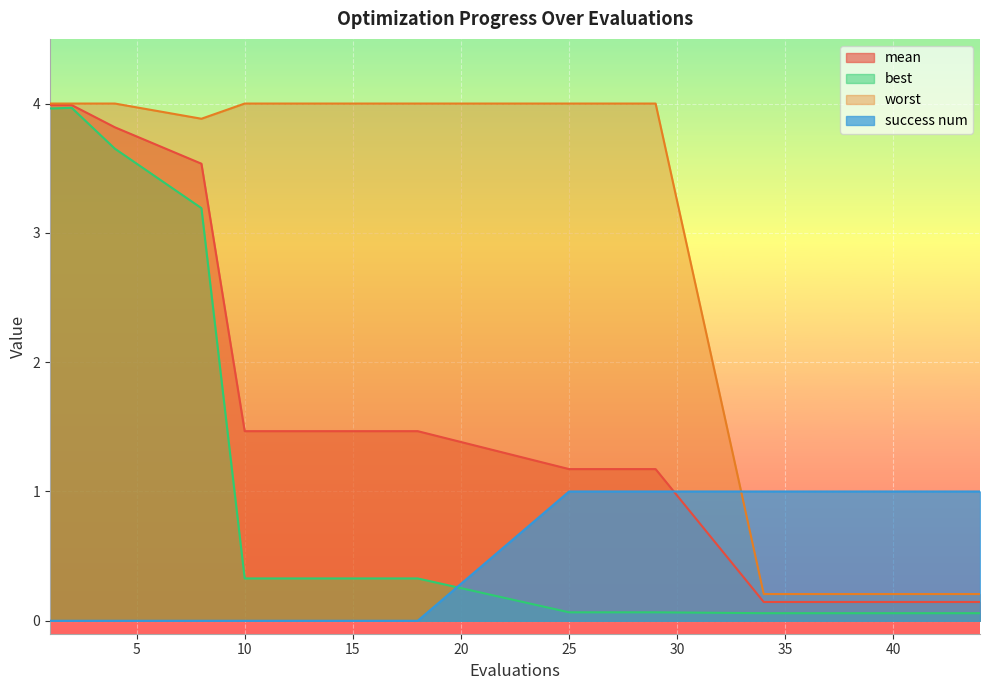

What is the spread (max minus min) of values at 35?

0.9